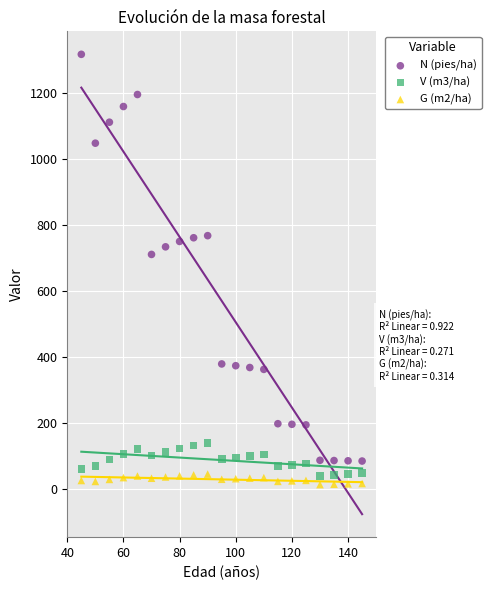

Which series has the widest spread of Y values?

N (pies/ha)